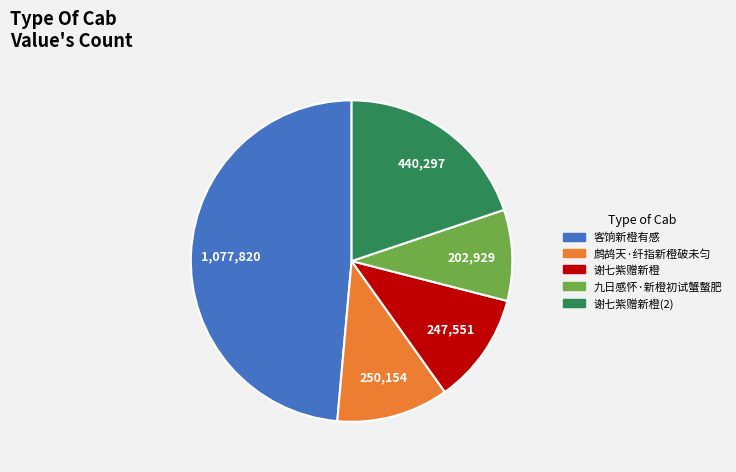

Is there a majority slice in this chart?

No